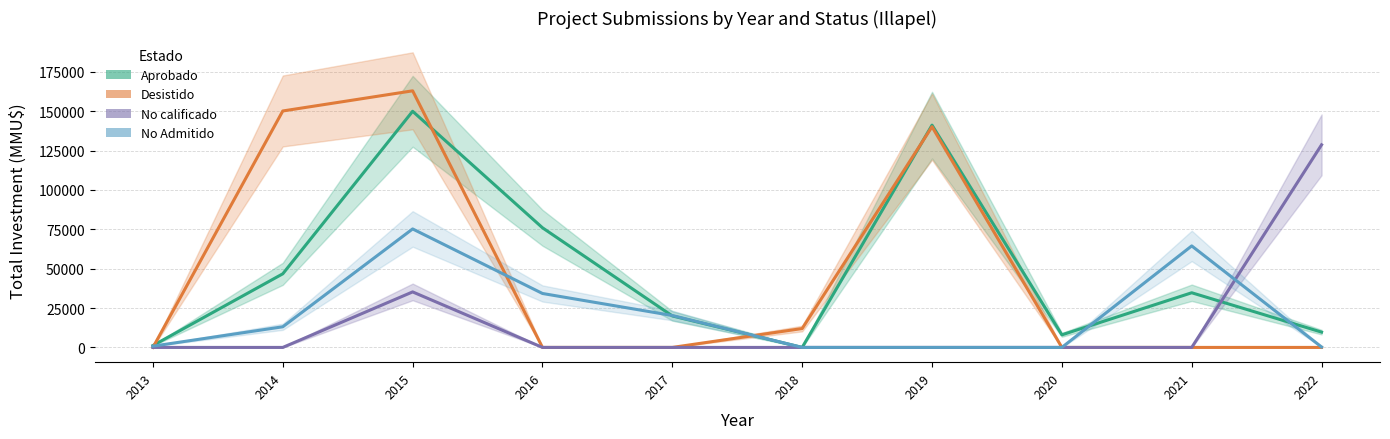

Rank the categories by Desistido value from lowest to highest.

2013, 2016, 2017, 2020, 2021, 2022, 2018, 2019, 2014, 2015